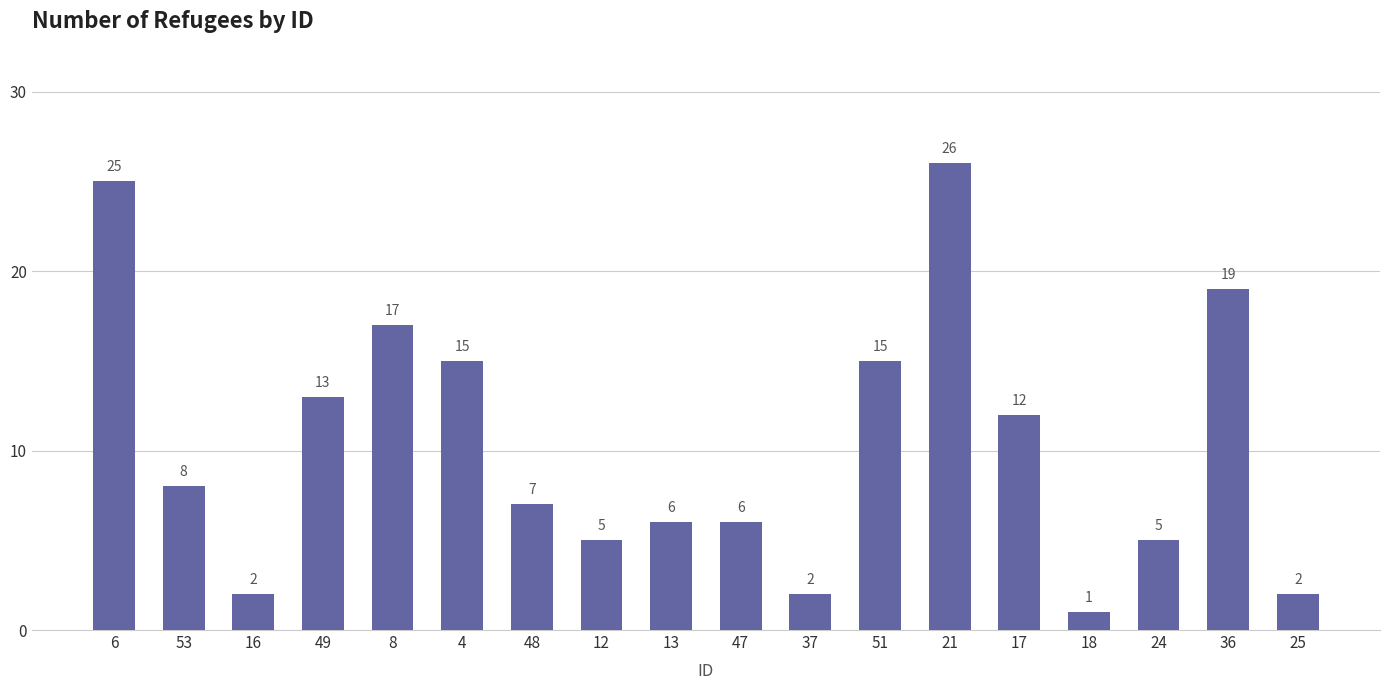

What value does the data have at 36, to the nearest 5?

20